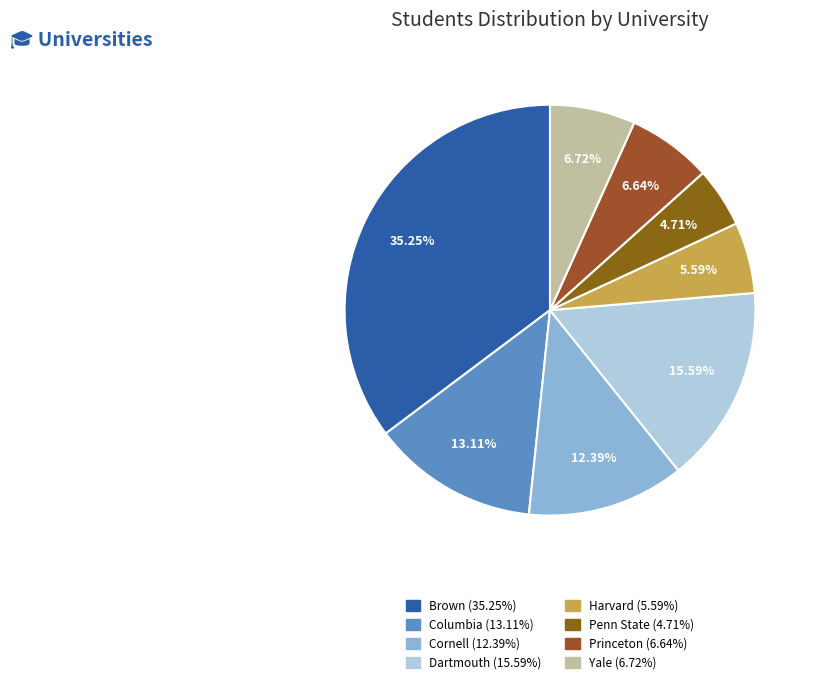

To the nearest percent, what is the combined percentage of Penn State and Brown?

40%